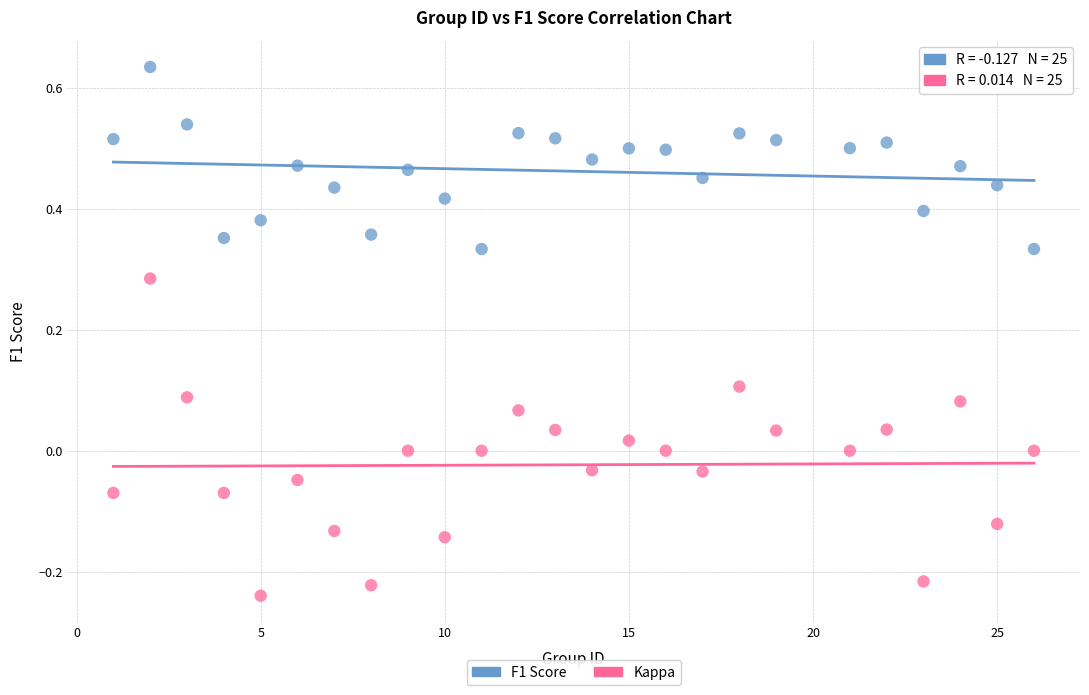

Which series reaches the maximum Y coordinate?

F1 Score